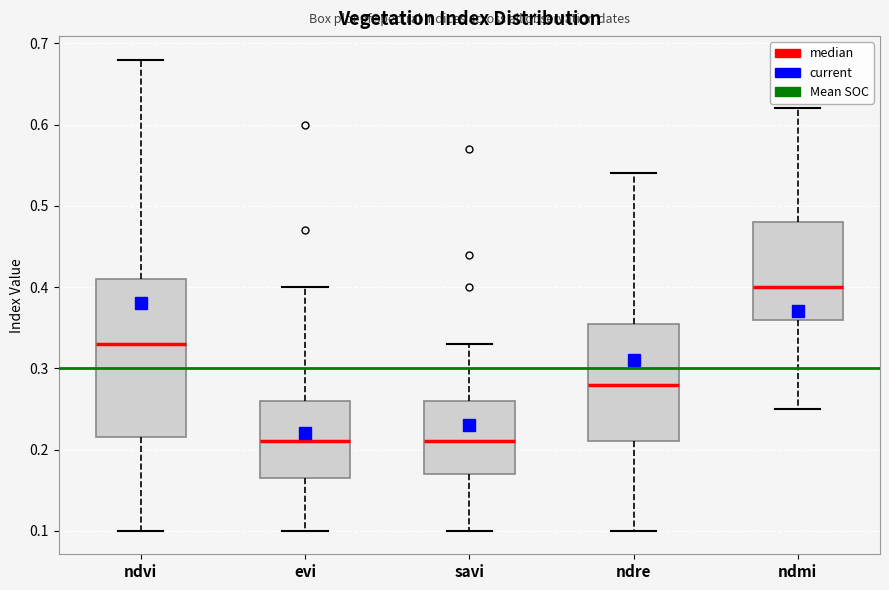

Reading left to right, transcribe this box plot: for each box, give where its median line is, the range the box spans, and where its two whiskers end, as read against the y-axis. The values are not printed on the chart, so give them approximately, as read against the axis.

ndvi: median 0.33, box 0.22 to 0.41, whiskers 0.10 to 0.68
evi: median 0.21, box 0.17 to 0.26, whiskers 0.10 to 0.40
savi: median 0.21, box 0.17 to 0.26, whiskers 0.10 to 0.33
ndre: median 0.28, box 0.21 to 0.36, whiskers 0.10 to 0.54
ndmi: median 0.40, box 0.36 to 0.48, whiskers 0.25 to 0.62